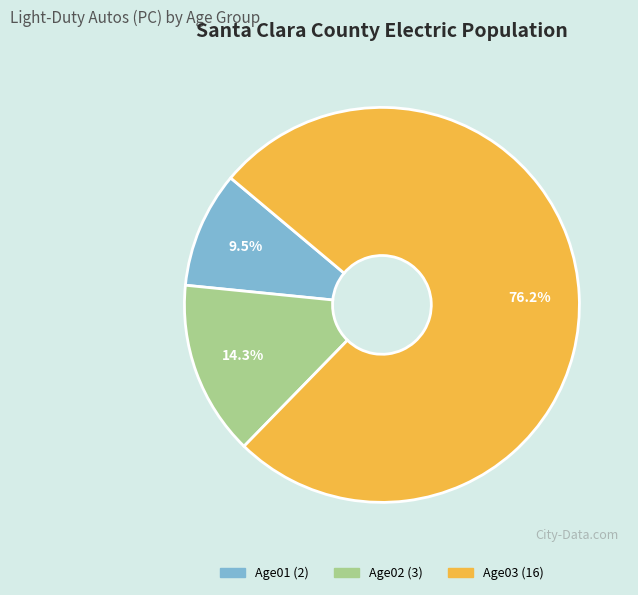

How many slices are in this pie chart?

3